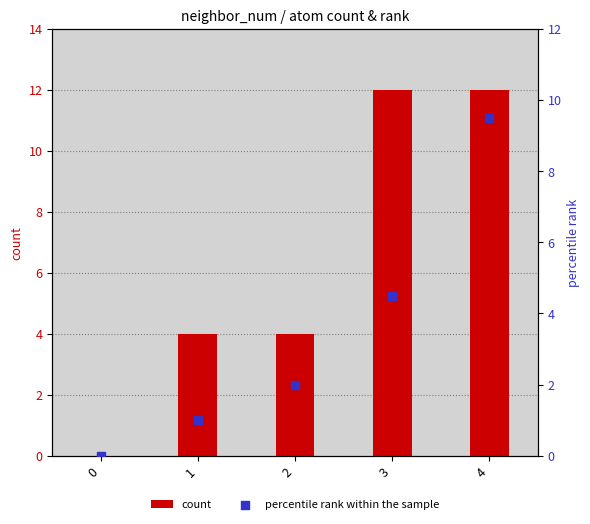

Which series has the largest total across all categories?

count